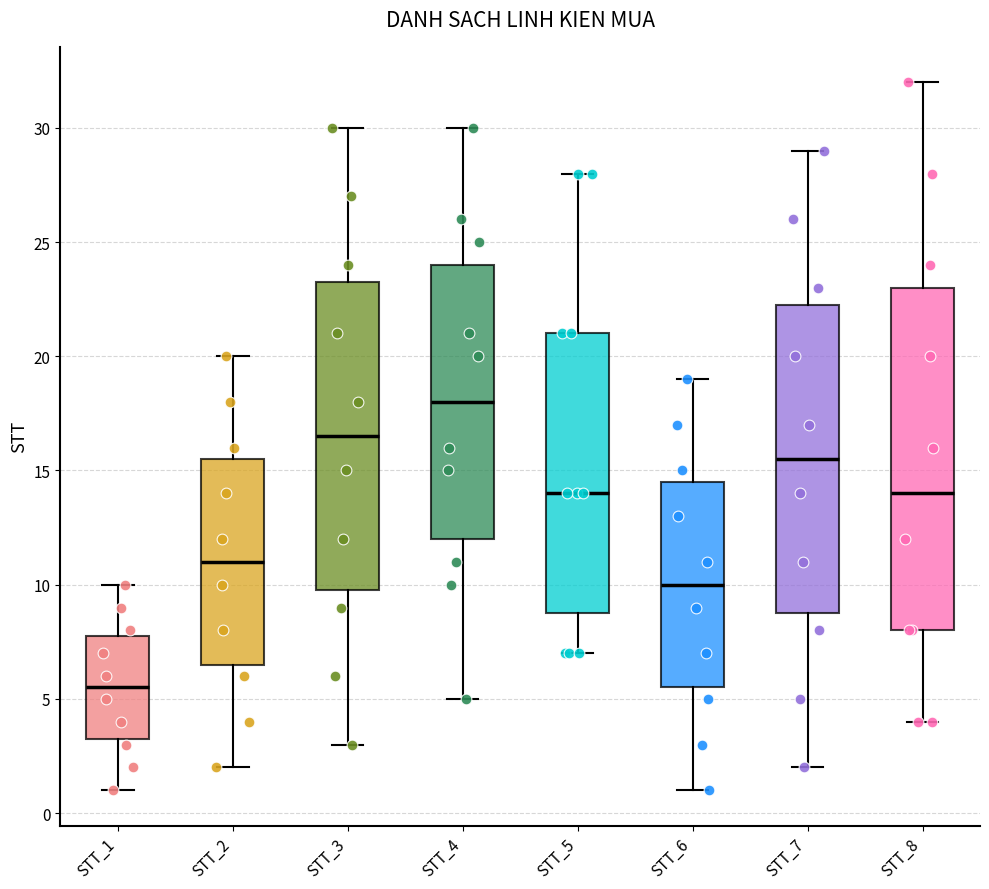

Which box is the tallest, from its lower edge to its upper edge?

STT_8